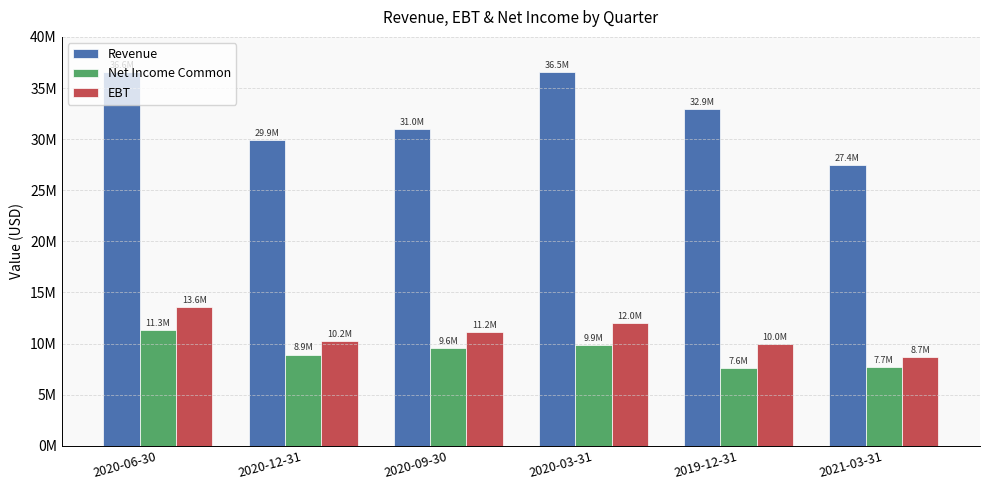

Which category has the highest value in the Net Income Common series?

2020-06-30